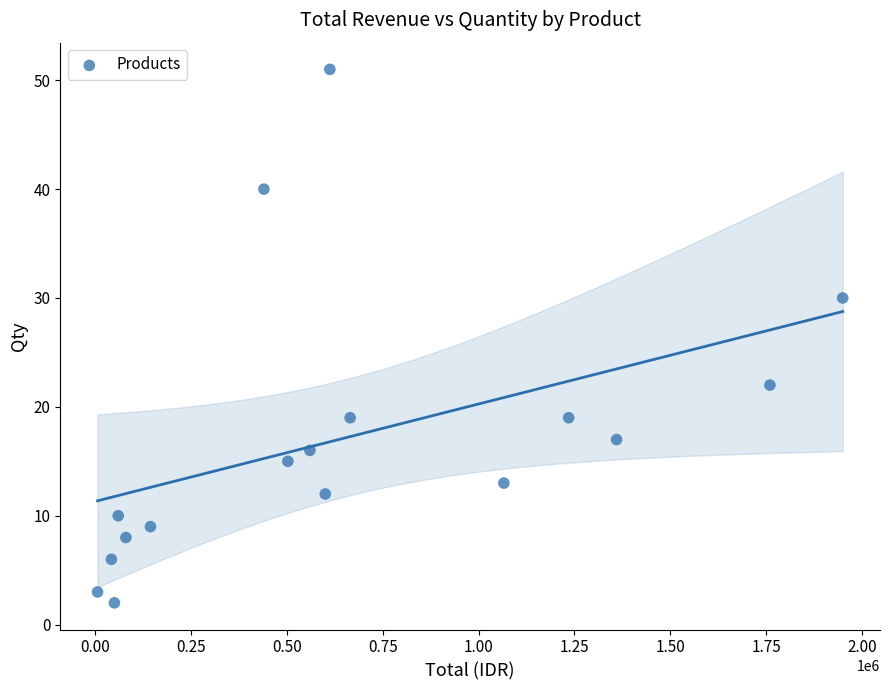

What is the range of Y values (max minus min)?

49